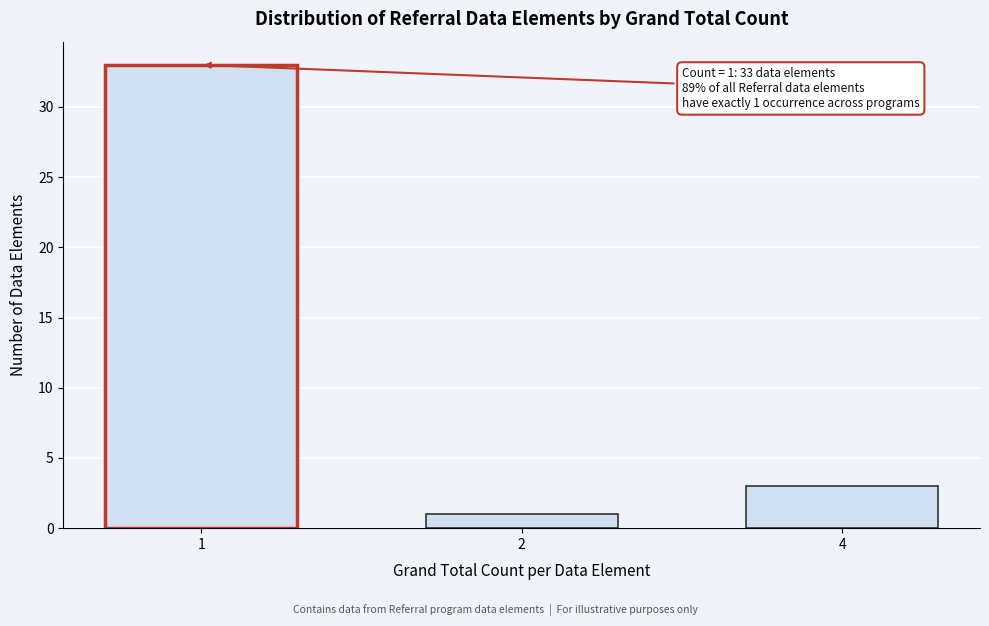

Reading left to right, transcribe all the data shown in this chart.

33	1	3